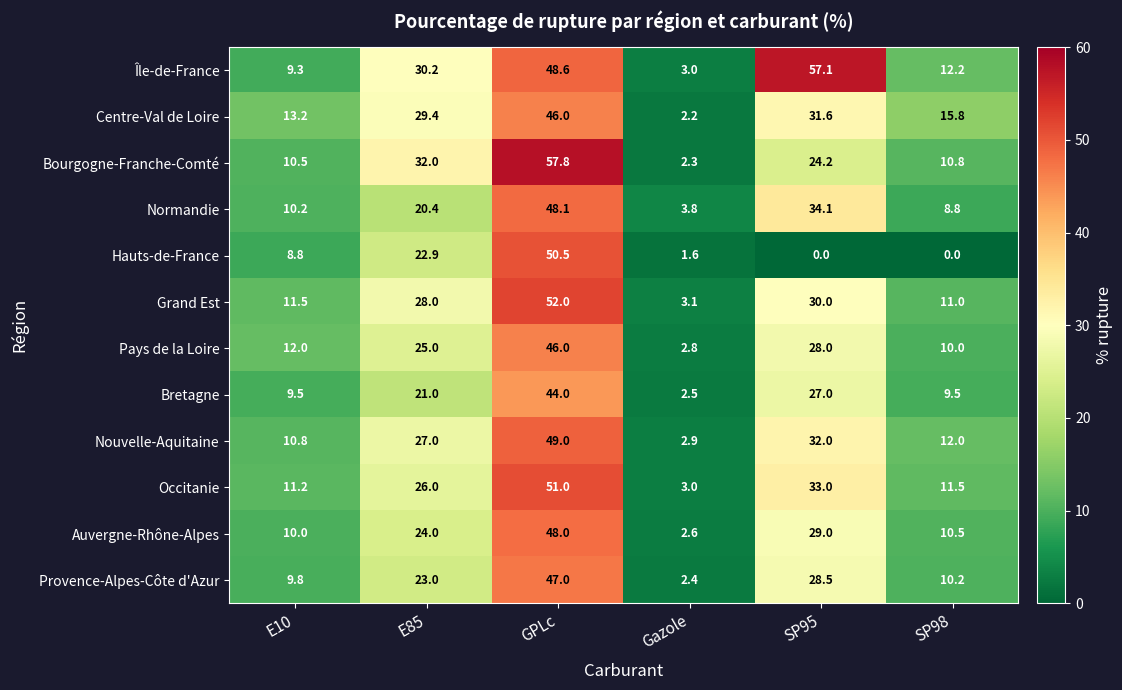

Which series has the largest range (max minus min)?

Bourgogne-Franche-Comté